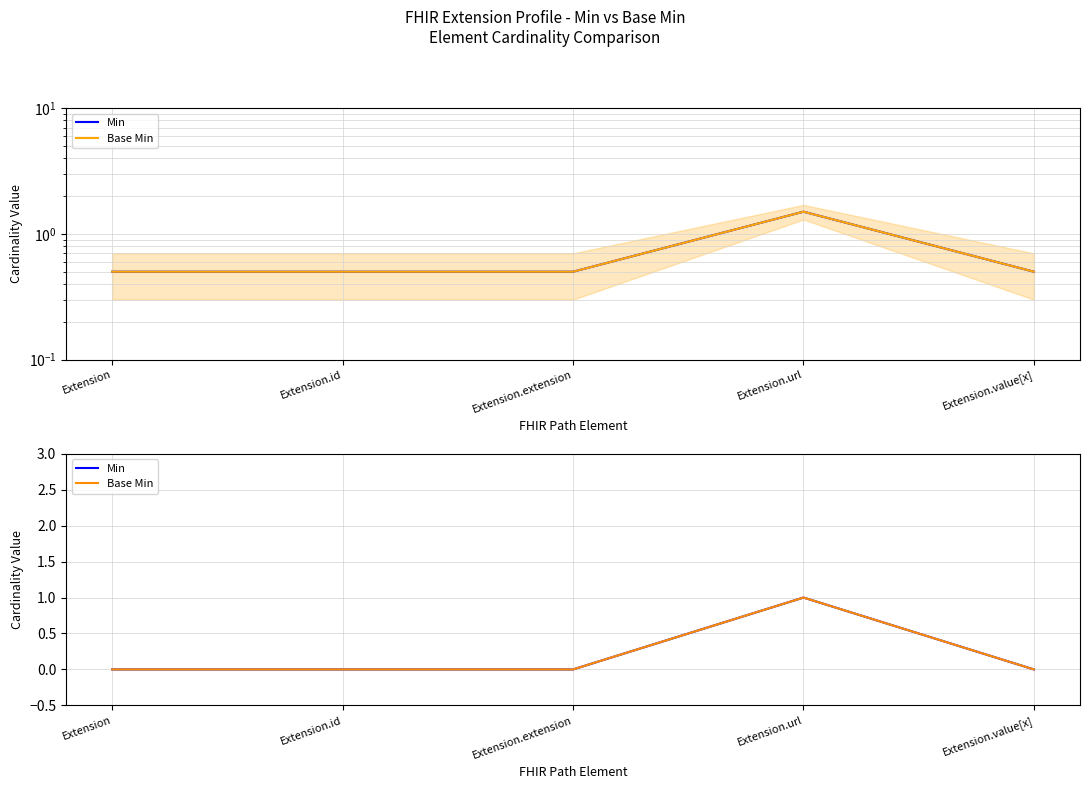

What is the label of the 4th point from the right?

Extension.id